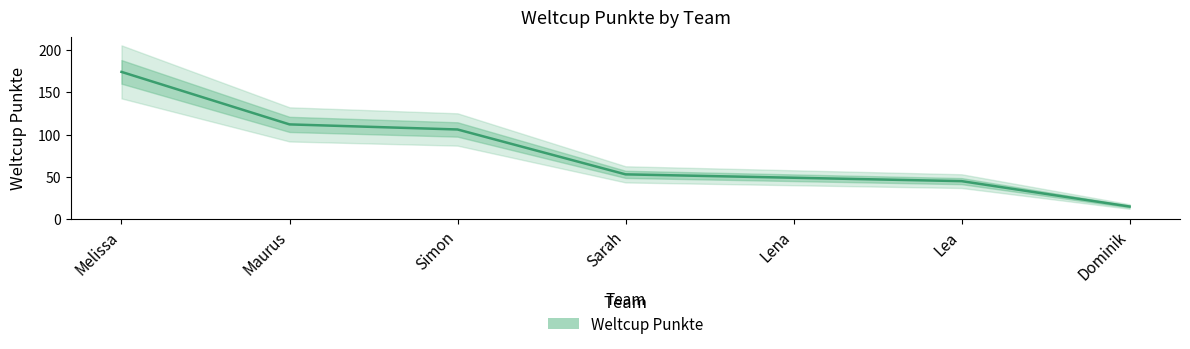

What is the difference between the maximum and minimum values?

159